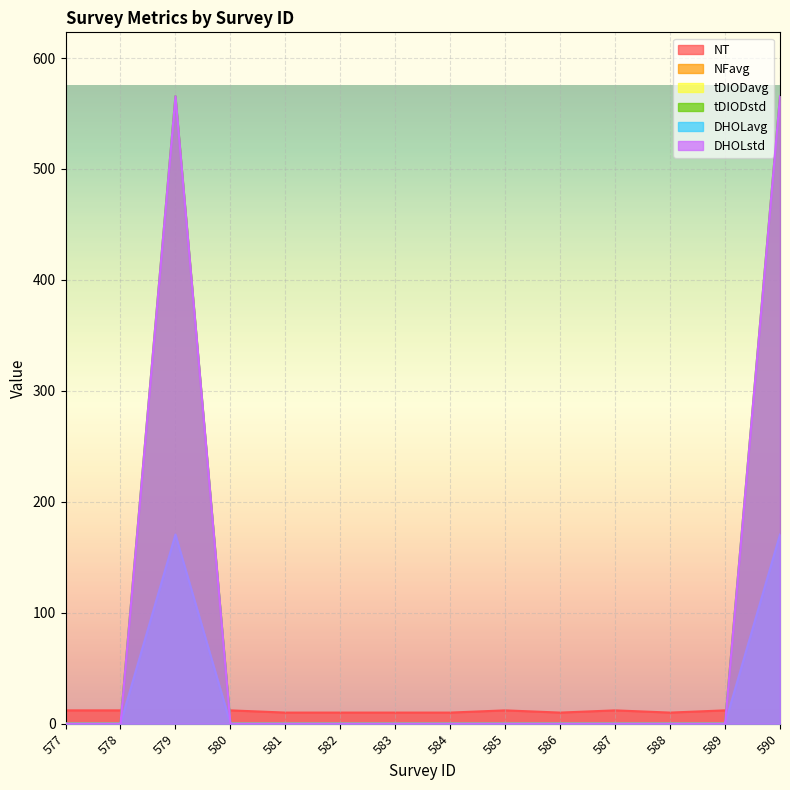

The value of tDIODavg at 582 is 0.0. True or false?

False